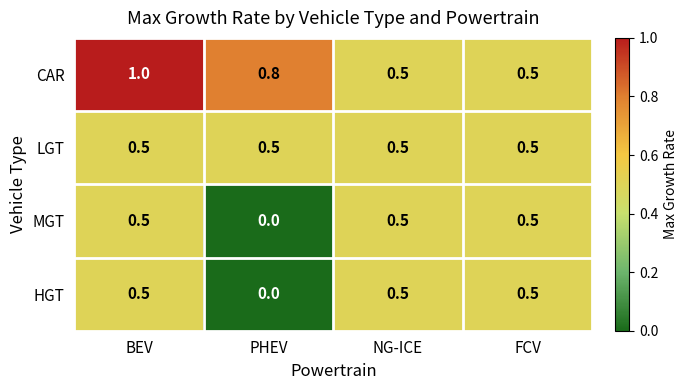

At which category is the sum across all series the highest?

BEV